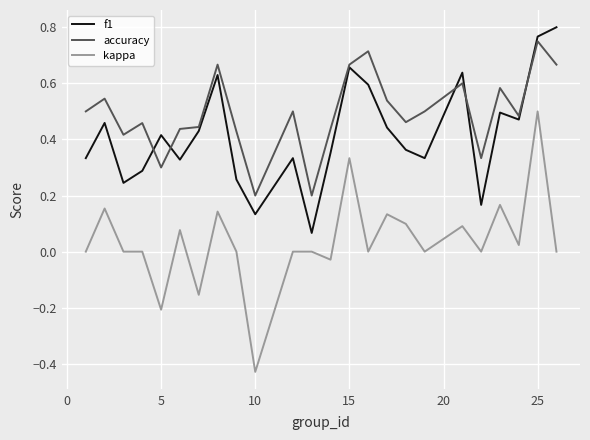

True or false: kappa and accuracy cross at least once.

False